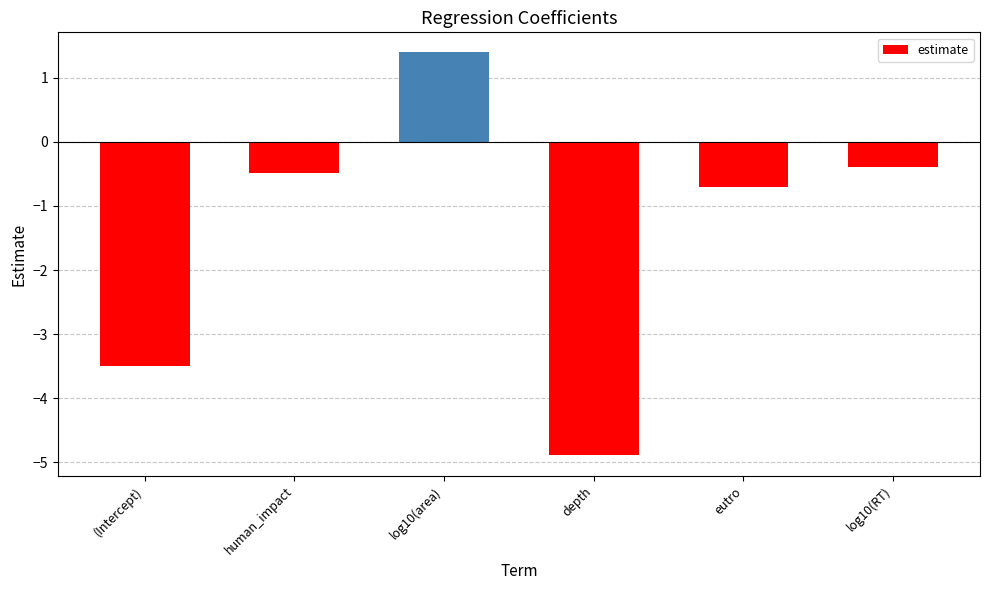

Are the bars horizontal?

No